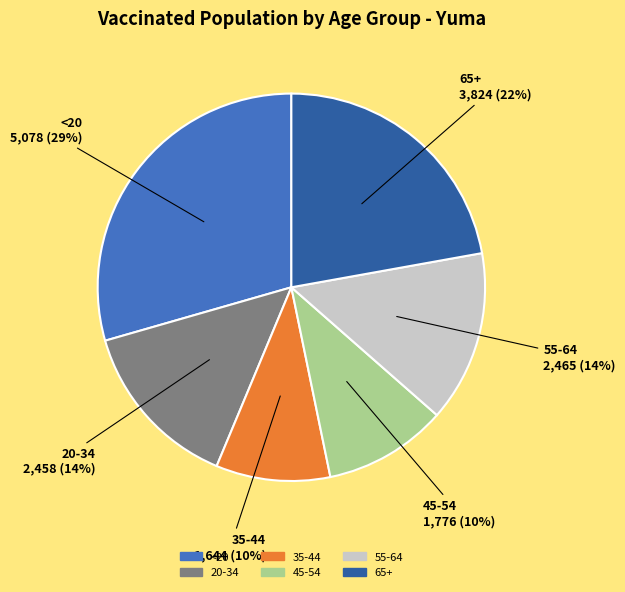

Count the number of slices in the pie.

6